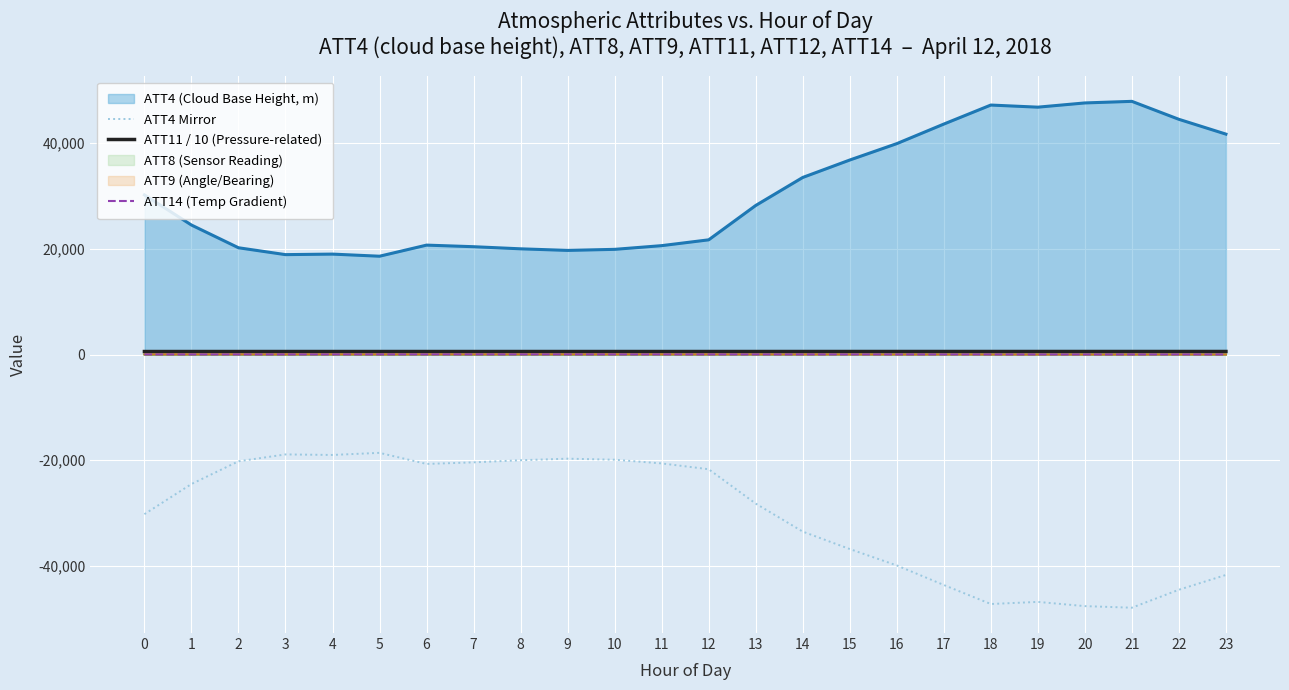

What is the average value of the ATT11 / 10 (Pressure-related) series?

571.6